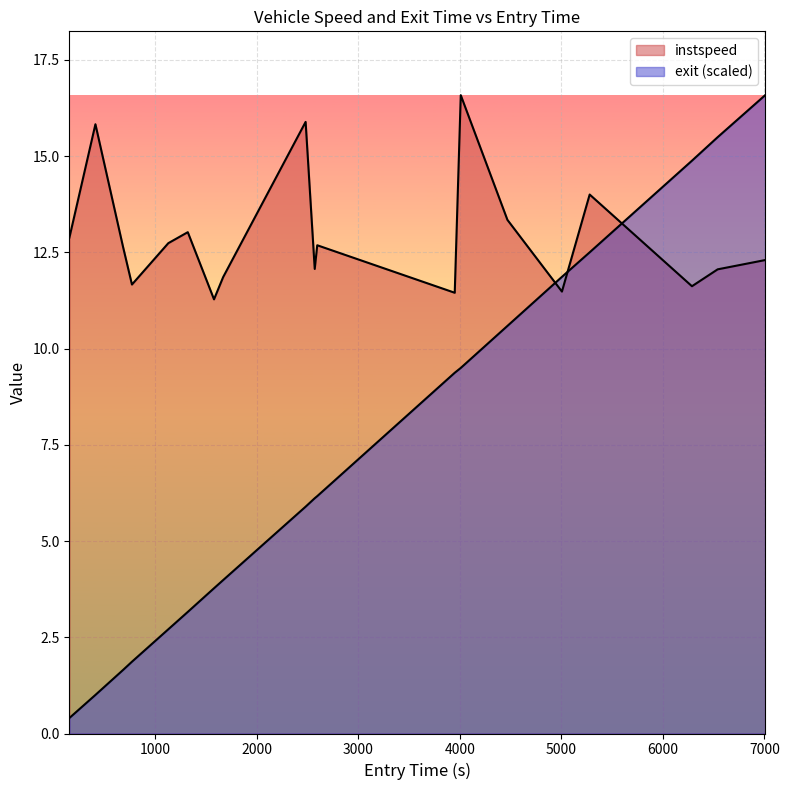

What is the average value of the instspeed series?

12.9